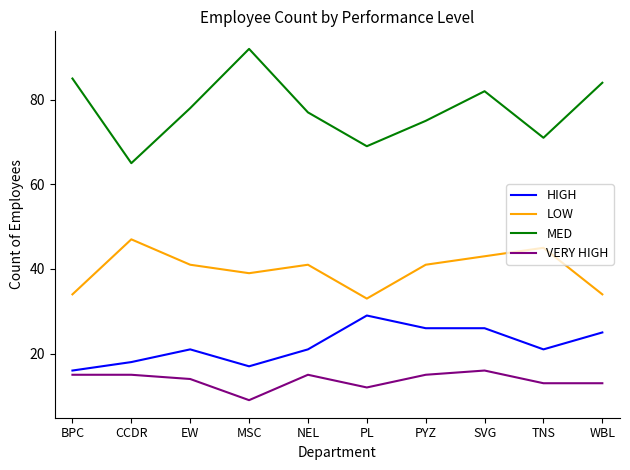

True or false: LOW has a value of 34 at WBL.

True